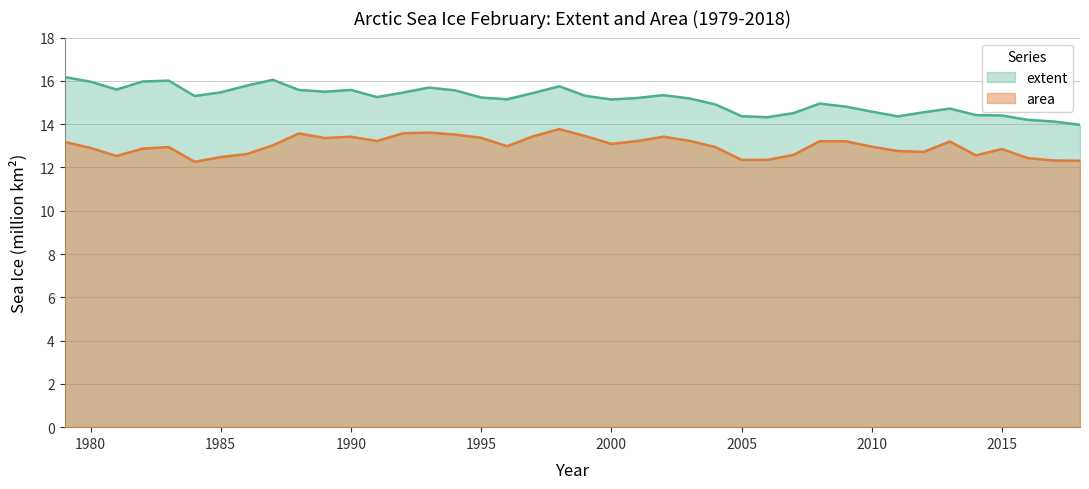

Reading left to right, extract all data points from this chart.

extent: 1979=16.2	1980=16.0	1981=15.6	1982=16.0	1983=16.0	1984=15.3	1985=15.5	1986=15.8	1987=16.1	1988=15.6	1989=15.5	1990=15.6	1991=15.2	1992=15.5	1993=15.7	1994=15.6	1995=15.2	1996=15.2	1997=15.4	1998=15.8	1999=15.3	2000=15.1	2001=15.2	2002=15.3	2003=15.2	2004=14.9	2005=14.4	2006=14.3	2007=14.5	2008=14.9	2009=14.8	2010=14.6	2011=14.4	2012=14.6	2013=14.7	2014=14.4	2015=14.4	2016=14.2	2017=14.1	2018=14.0
area: 1979=13.2	1980=12.9	1981=12.5	1982=12.9	1983=12.9	1984=12.3	1985=12.5	1986=12.6	1987=13.0	1988=13.6	1989=13.4	1990=13.4	1991=13.2	1992=13.6	1993=13.6	1994=13.5	1995=13.4	1996=13.0	1997=13.4	1998=13.8	1999=13.4	2000=13.1	2001=13.2	2002=13.4	2003=13.2	2004=12.9	2005=12.3	2006=12.3	2007=12.6	2008=13.2	2009=13.2	2010=13.0	2011=12.8	2012=12.7	2013=13.2	2014=12.6	2015=12.8	2016=12.4	2017=12.3	2018=12.3